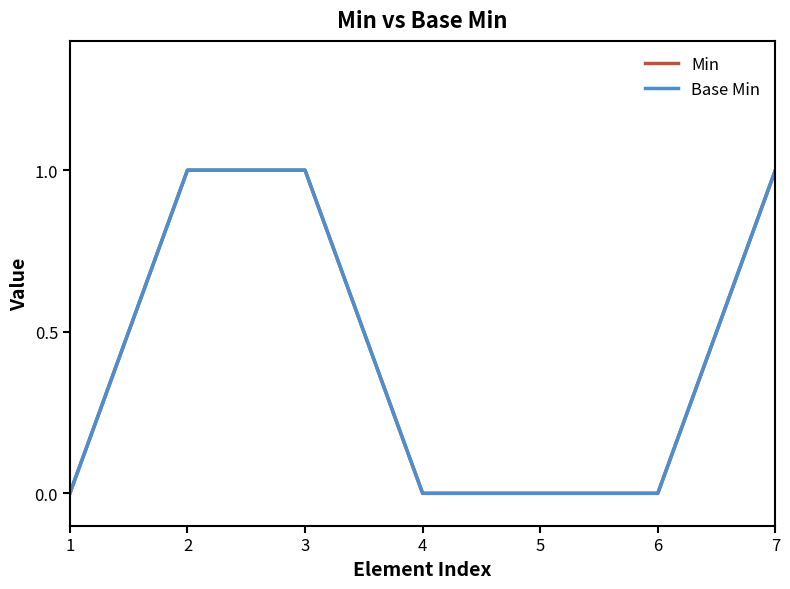

Which series has the largest total across all categories?

Min